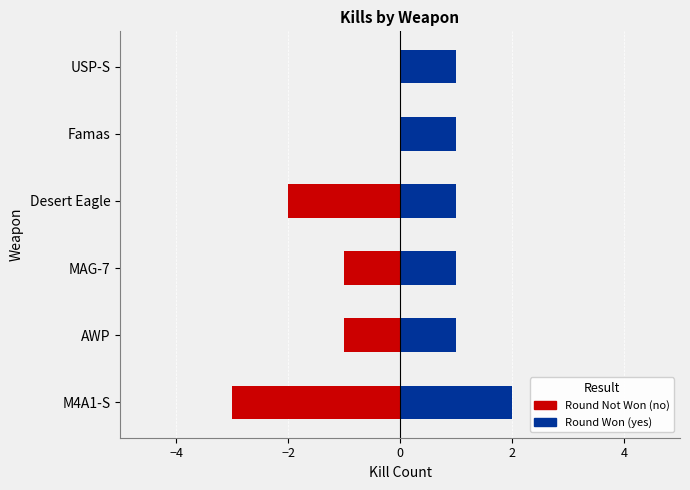

Is the value of Round Not Won (no) at MAG-7 greater than the value of Round Won (yes) at Famas?

No